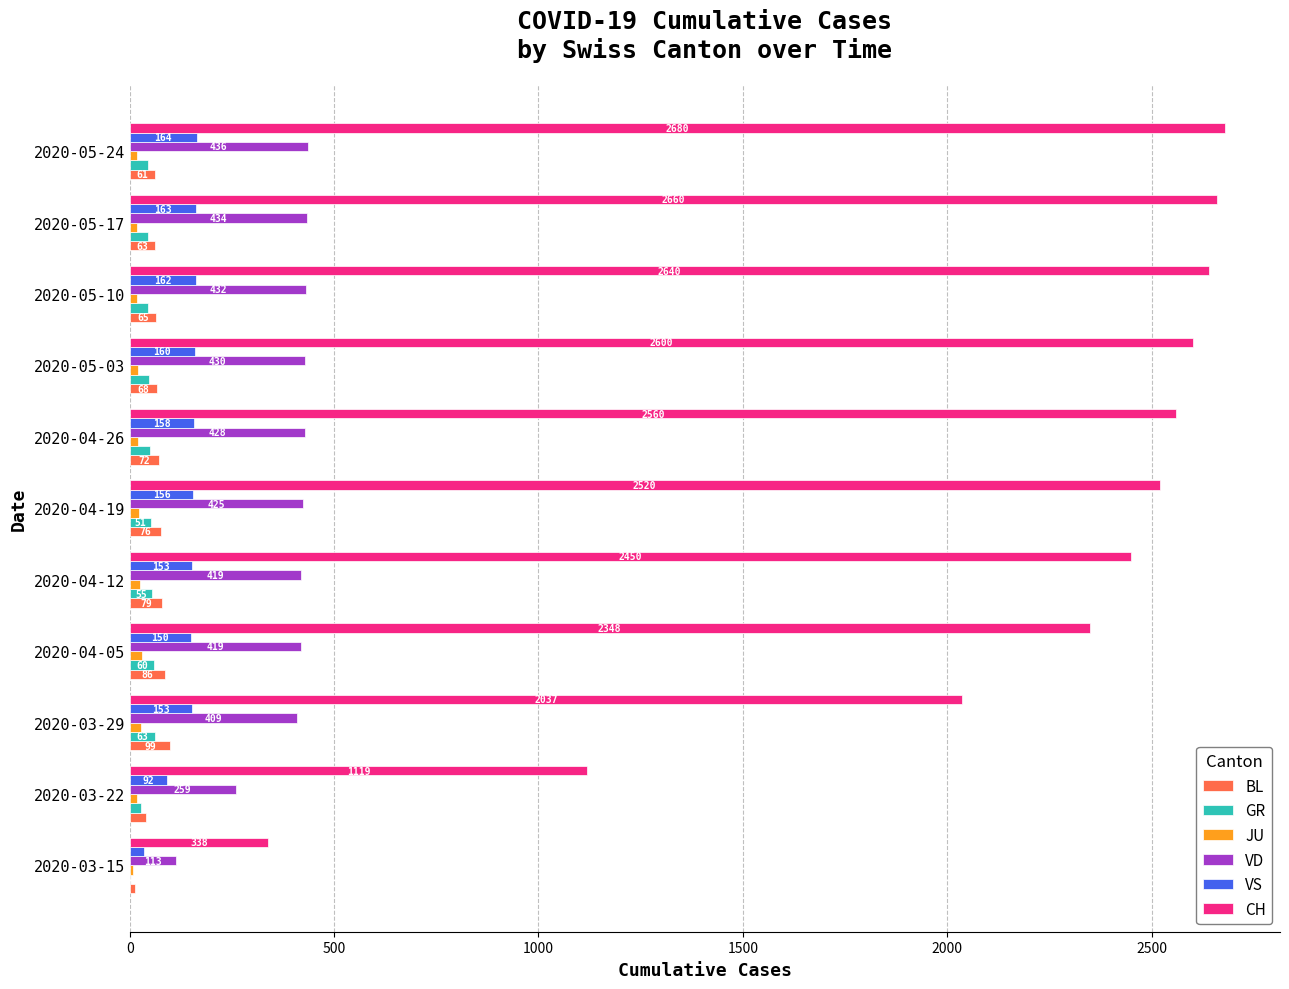

Which series has the widest spread of values?

CH